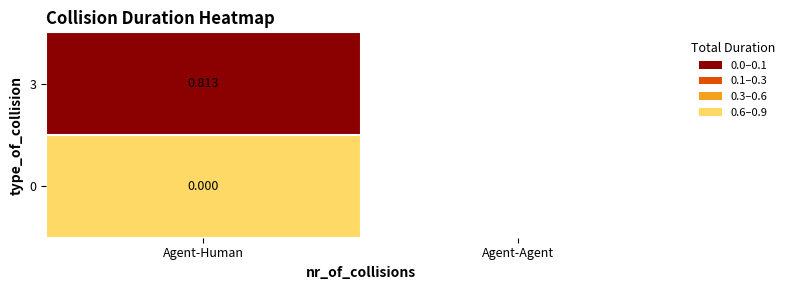

Which category has the highest value across all series?

Agent-Human